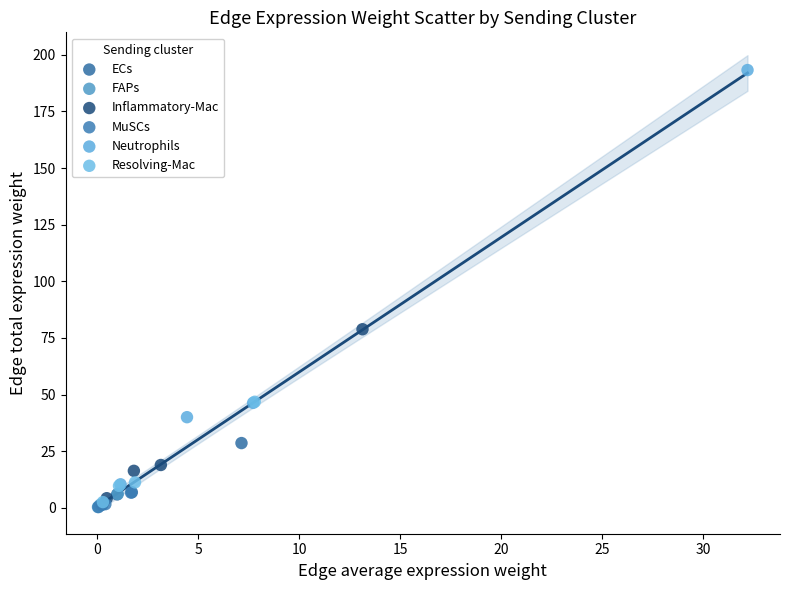

Which series has the largest Y range (max minus min)?

Neutrophils